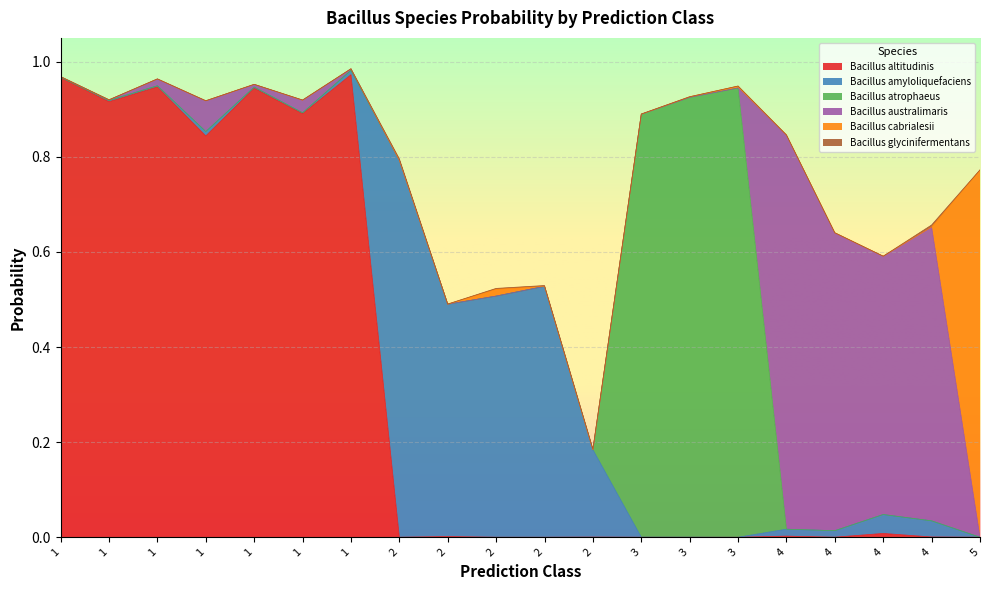

Where do s__Bacillus atrophaeus and s__Bacillus altitudinis first cross each other?

2 and 3